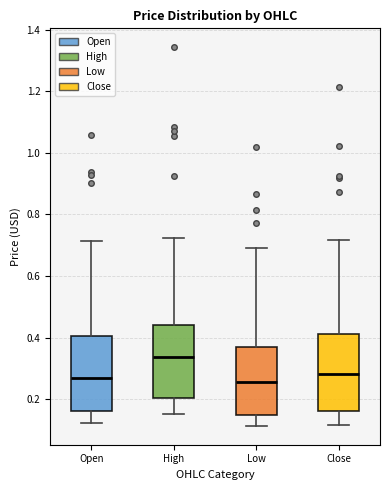

Reading left to right, read every box against the y-axis: the position of its median line, the range the box covers, and the ends of its whiskers. The values are not printed on the chart, so give them approximately, as read against the axis.

Open: median 0.26, box 0.16 to 0.40, whiskers 0.12 to 0.72
High: median 0.34, box 0.20 to 0.44, whiskers 0.16 to 0.72
Low: median 0.26, box 0.16 to 0.36, whiskers 0.12 to 0.70
Close: median 0.28, box 0.16 to 0.42, whiskers 0.12 to 0.72